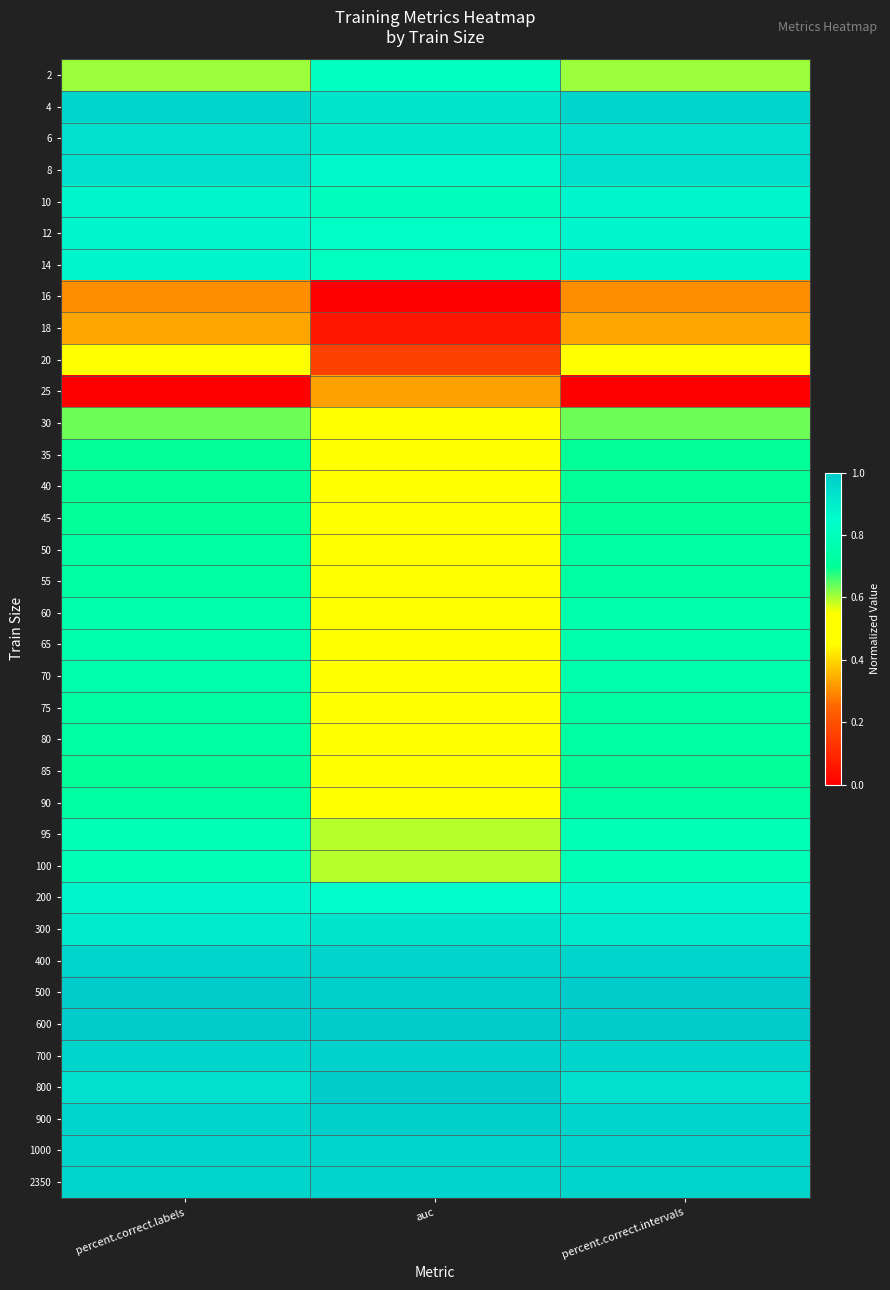

At which category is the sum across all series the highest?

percent.correct.labels